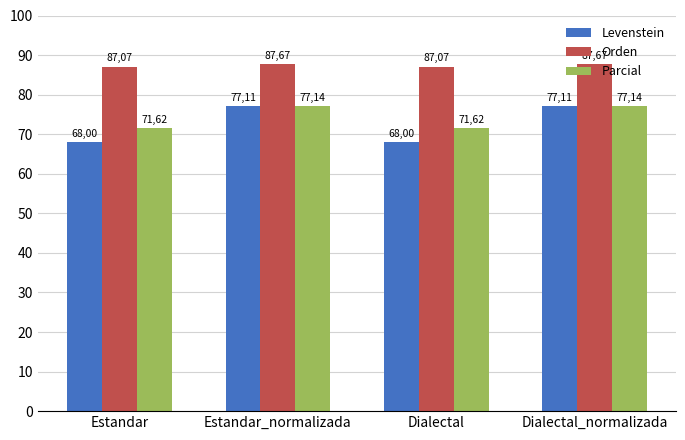

True or false: Orden has a value of 87.1 at Dialectal.

True